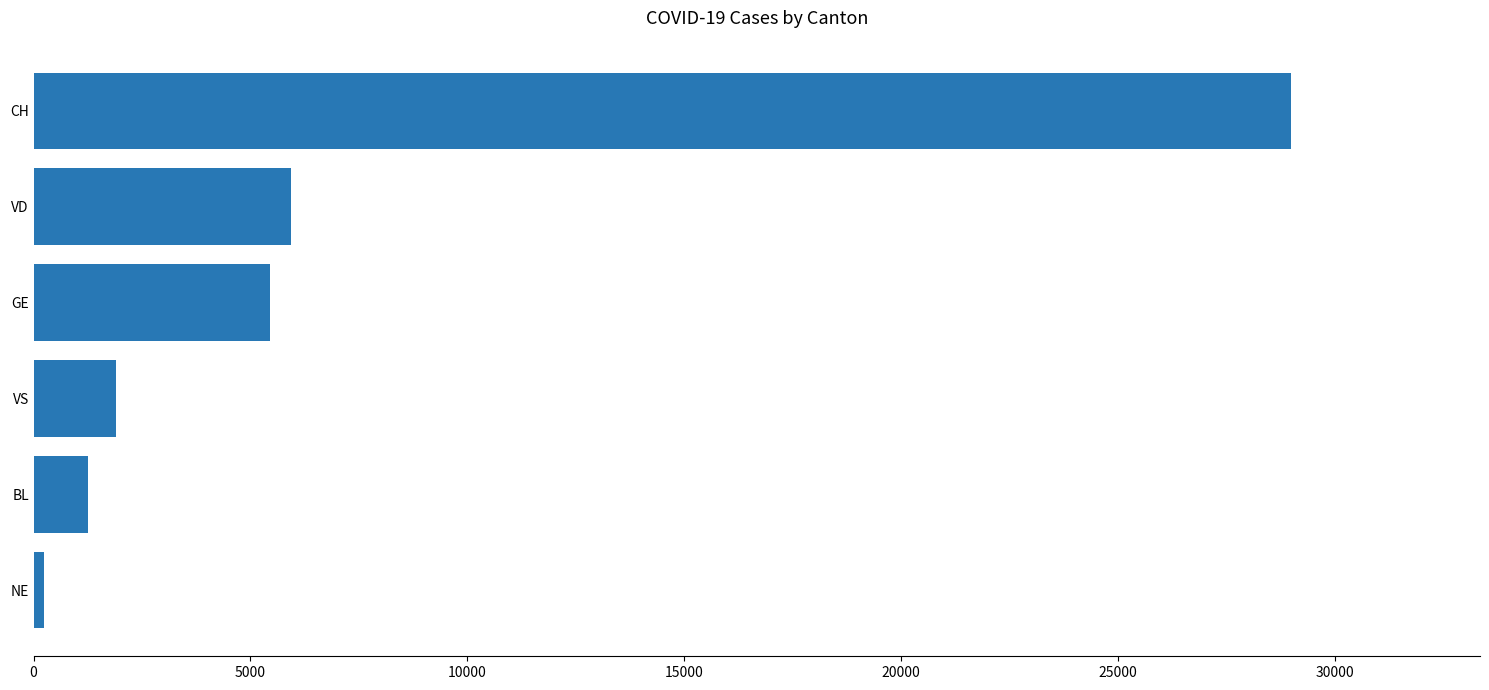

List the labels in order of value, smallest first.

NE, BL, VS, GE, VD, CH